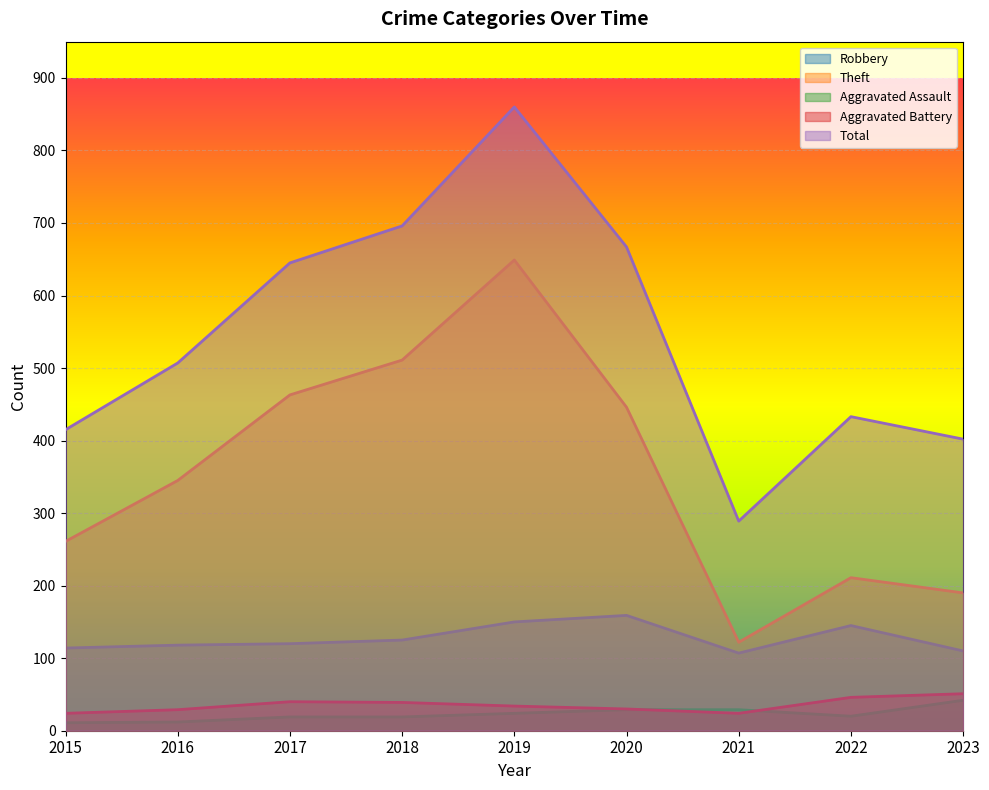

Which series changed the most between 2016 and 2022?

Theft